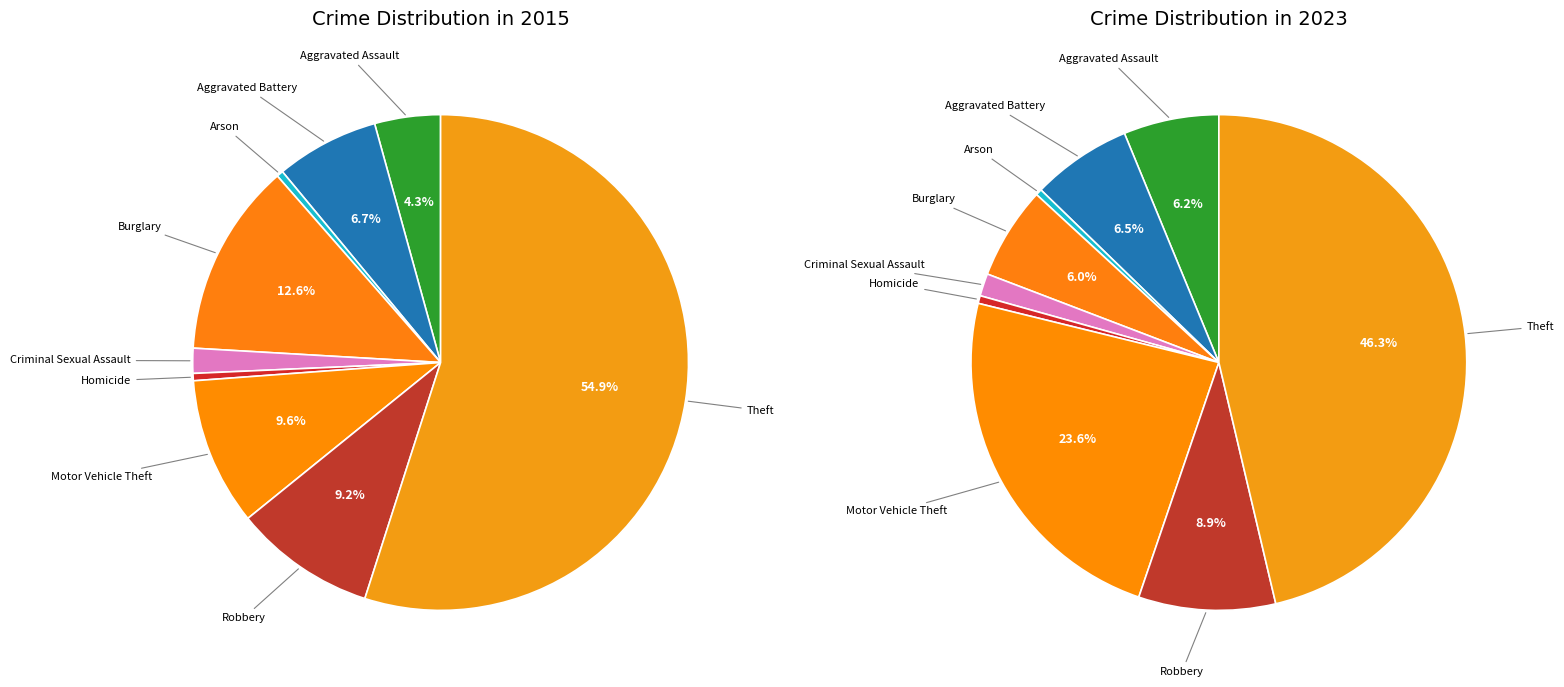

What percentage is the Motor Vehicle Theft slice, to the nearest percent?

10%